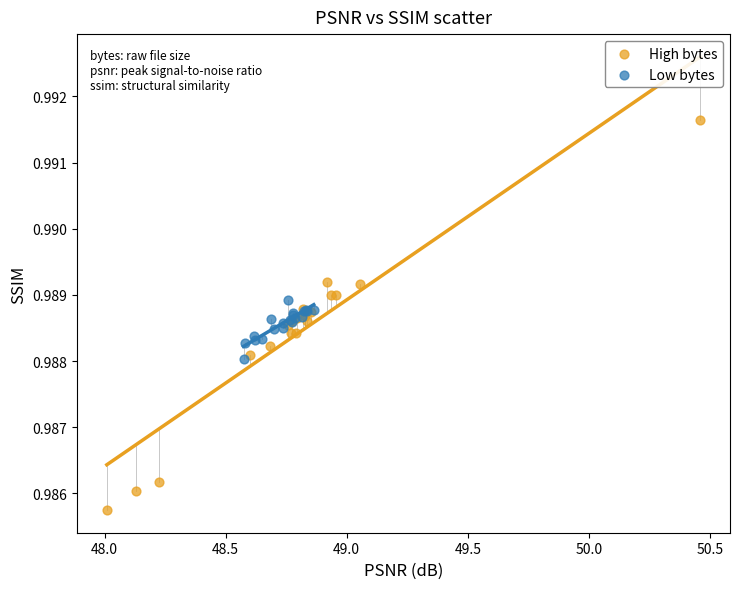

Which series reaches the maximum Y coordinate?

High bytes